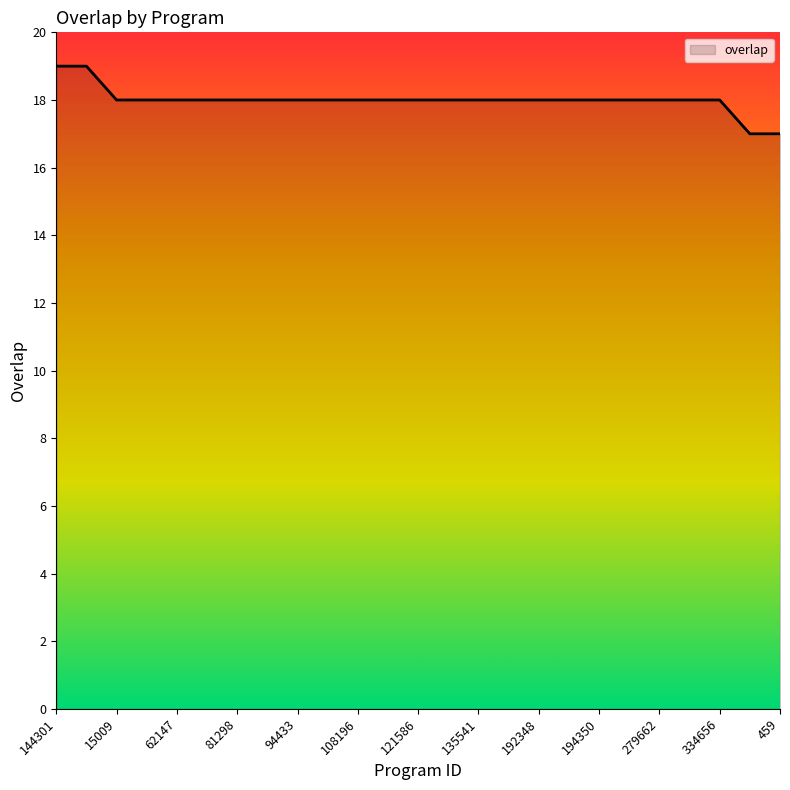

What is the greatest value displayed?

19